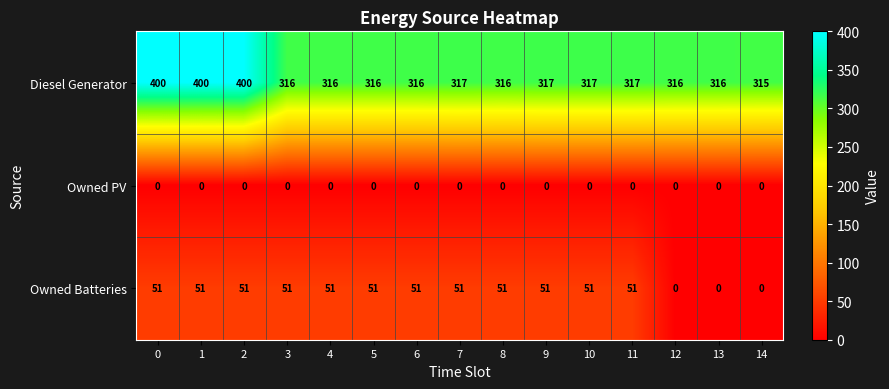

Which series has the largest total across all categories?

Diesel Generator